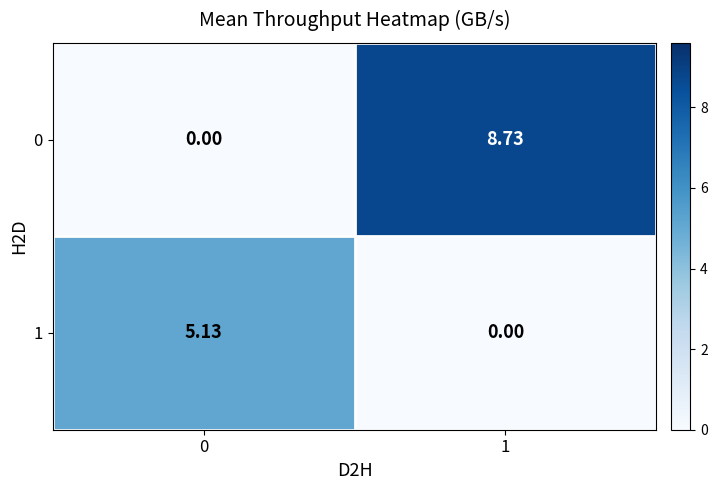

At how many categories does at least one series exceed 0?

2